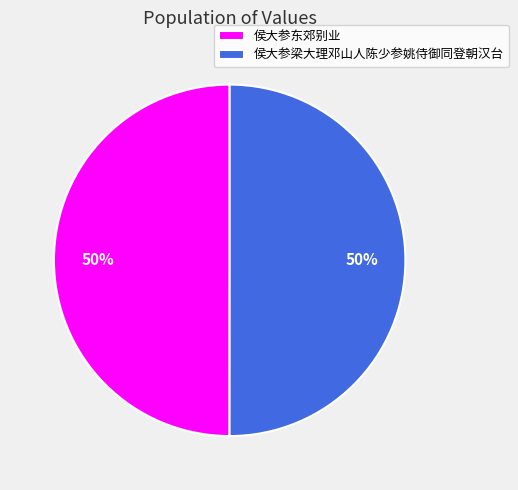

Is it true that 侯大参东郊别业 is 50% of the pie?

True